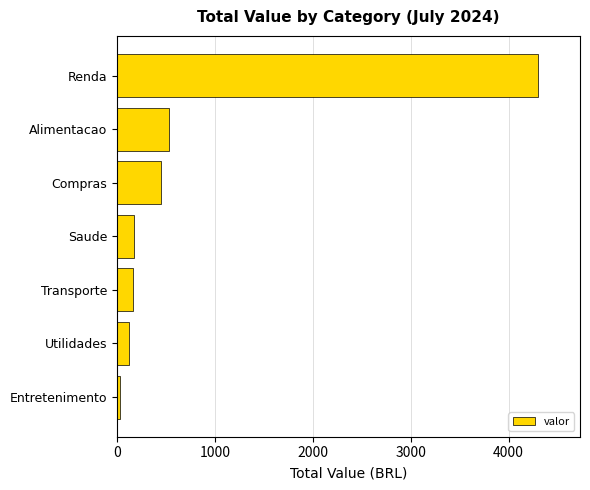

What is the difference between the maximum and second lowest values?

4179.5